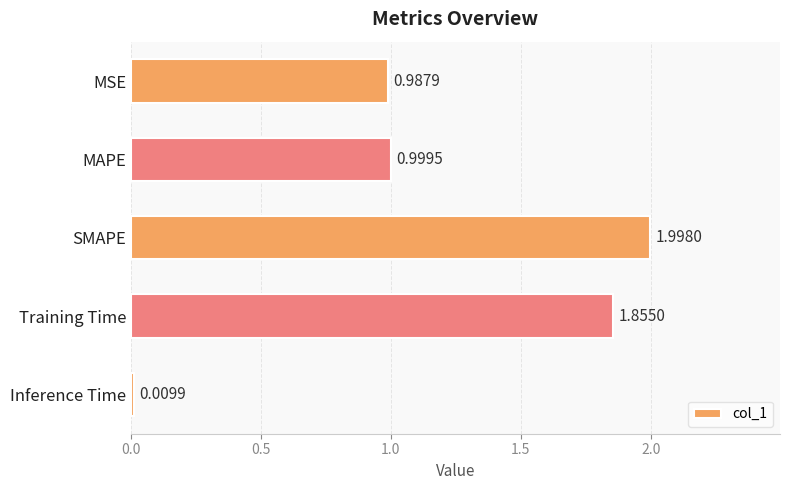

What is the label of the 5th bar from the bottom?

MSE